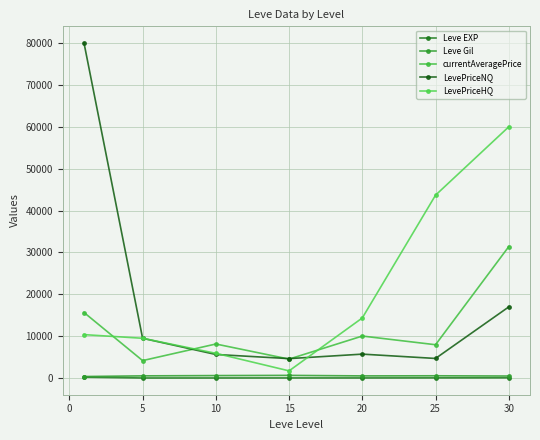

True or false: LevePriceHQ has more than 2 interior local peaks.

False